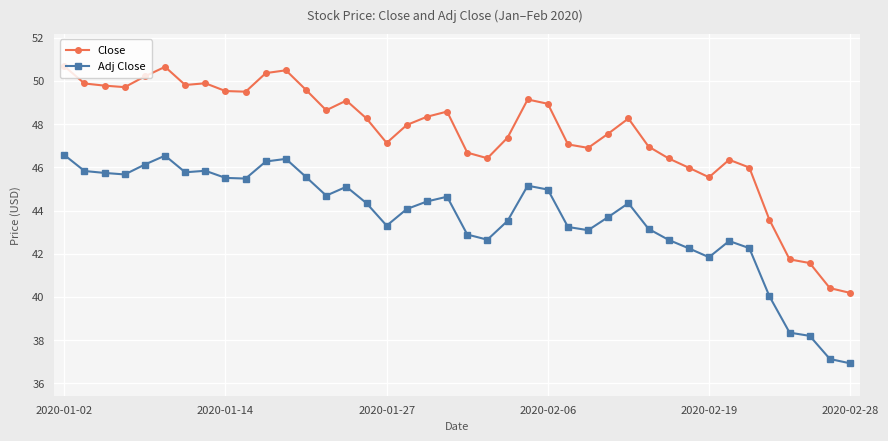

What is the difference between the maximum and minimum values in the Adj Close series?

9.6